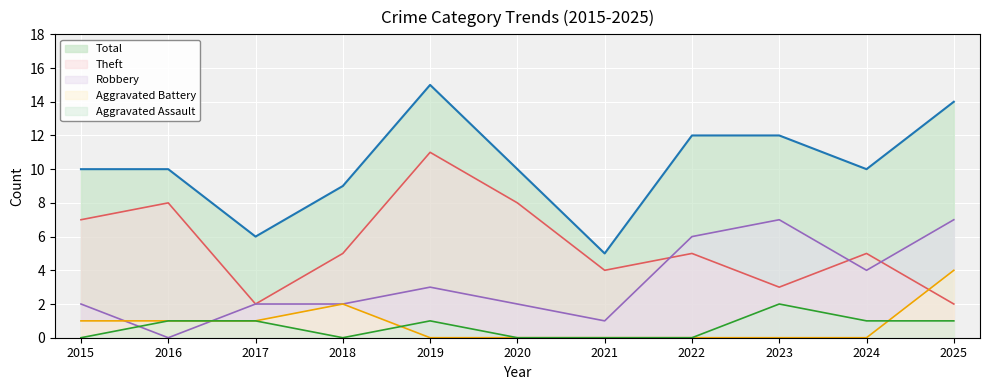

The Robbery (line) series shows 1 at 2021. True or false?

False